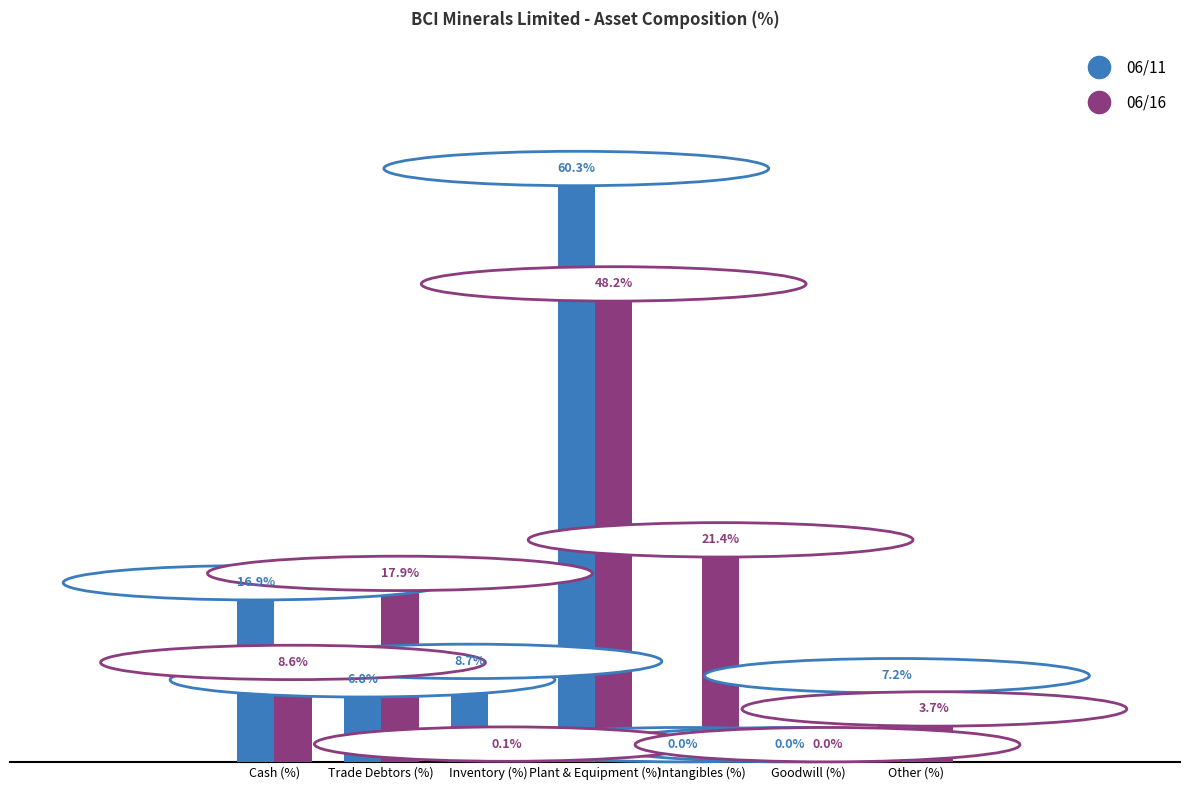

At which label does 06/16 reach its peak?

Plant & Equipment (%)